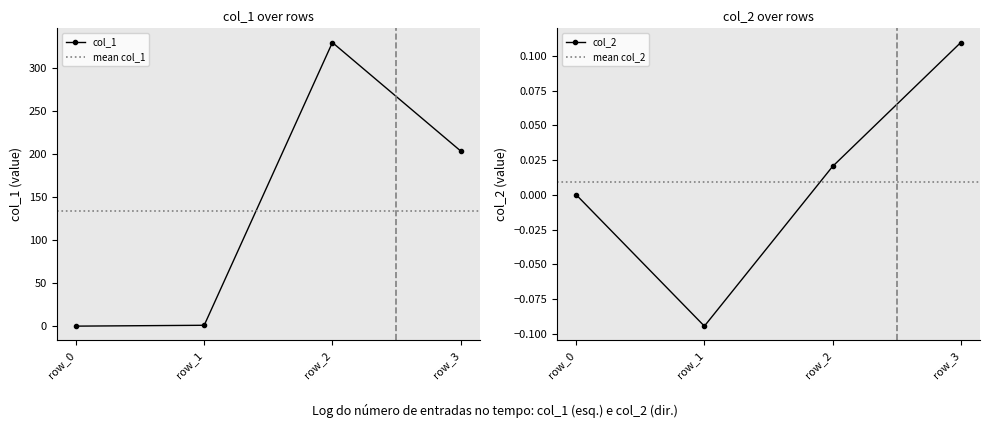

Reading left to right, list all the values displayed in this chart.

col_1: row_0=0.0	row_1=1.0	row_2=329.0	row_3=203.3
col_2: row_0=0.0	row_1=-0.1	row_2=0.0	row_3=0.1